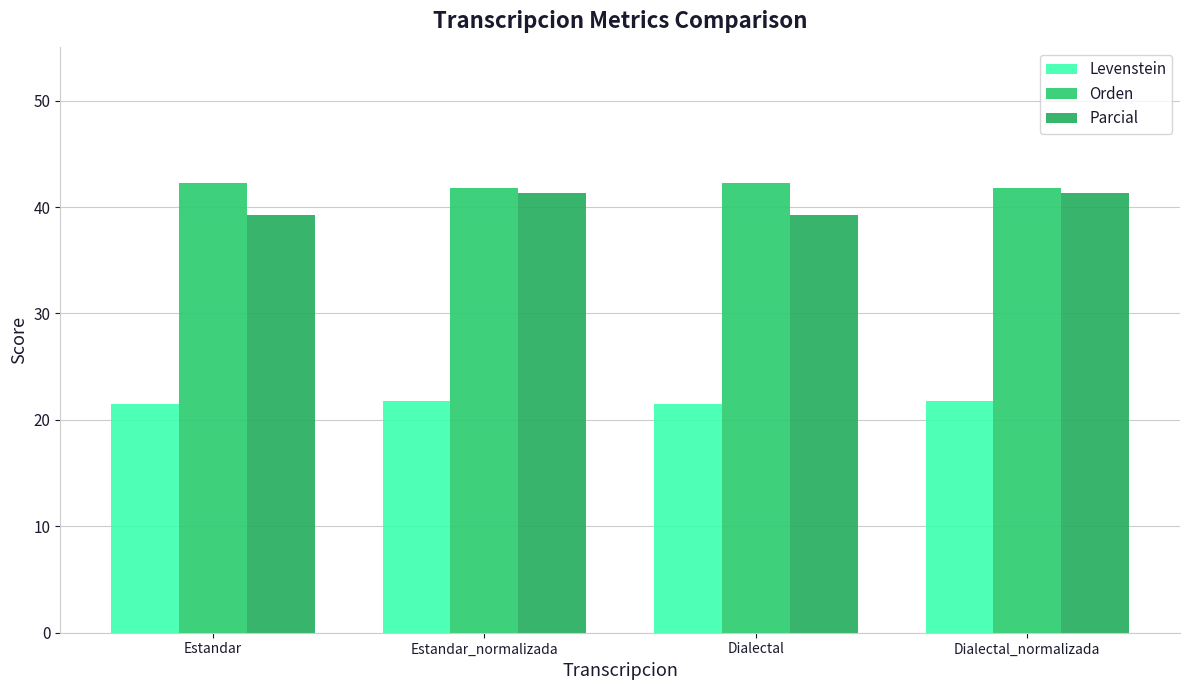

Between Dialectal and Dialectal_normalizada, which series saw the biggest shift?

Parcial